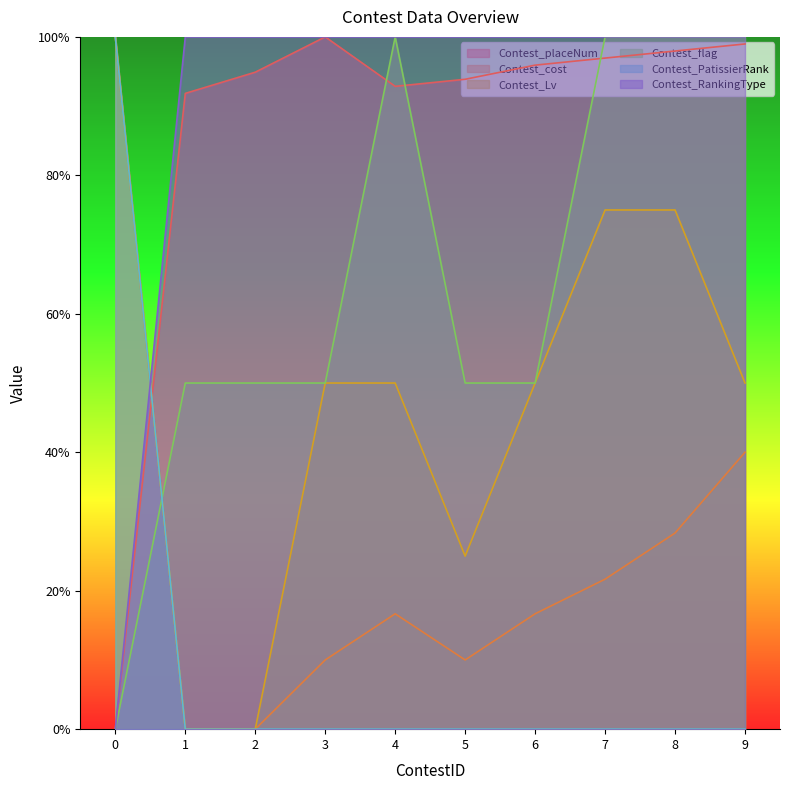

What are all the series names shown in the legend?

Contest_placeNum, Contest_cost, Contest_Lv, Contest_flag, Contest_PatissierRank, Contest_RankingType